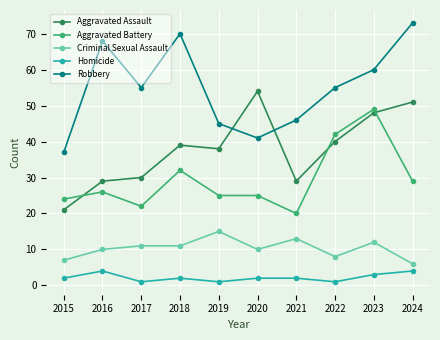

What is the average value of the Criminal Sexual Assault series?

10